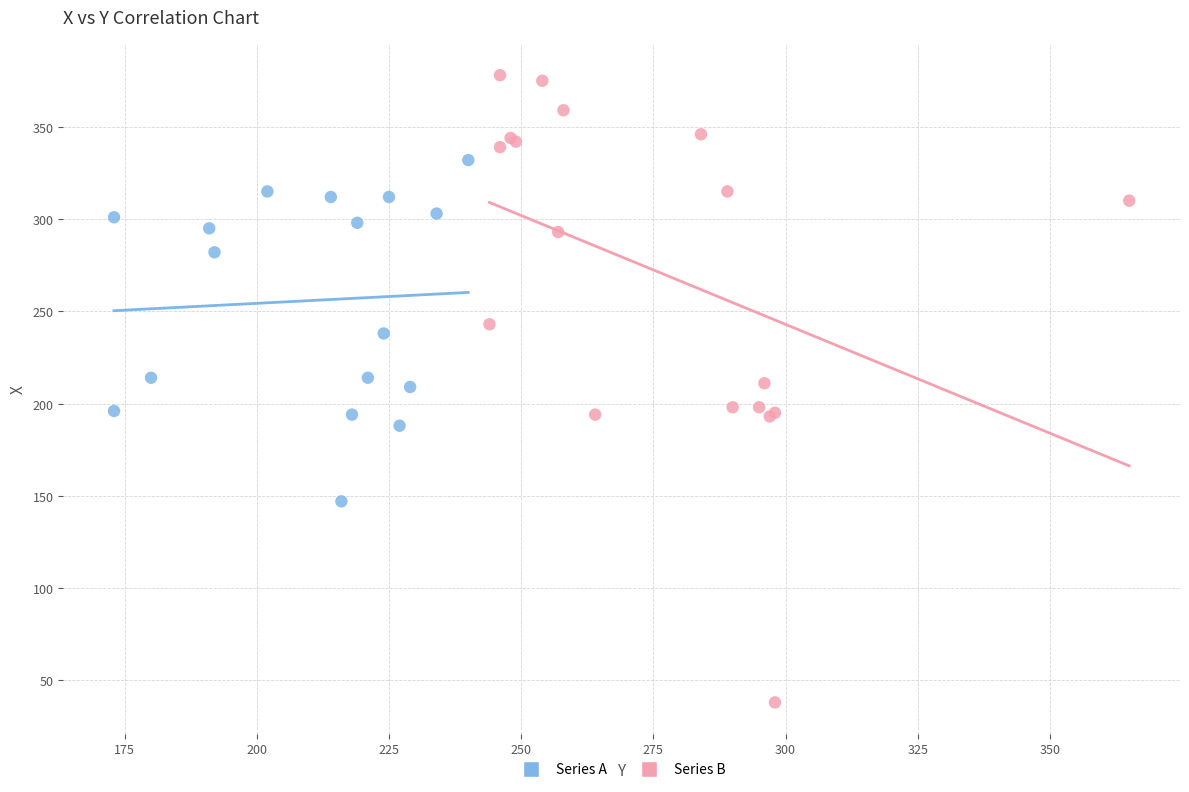

Which series has the widest spread of Y values?

Series B